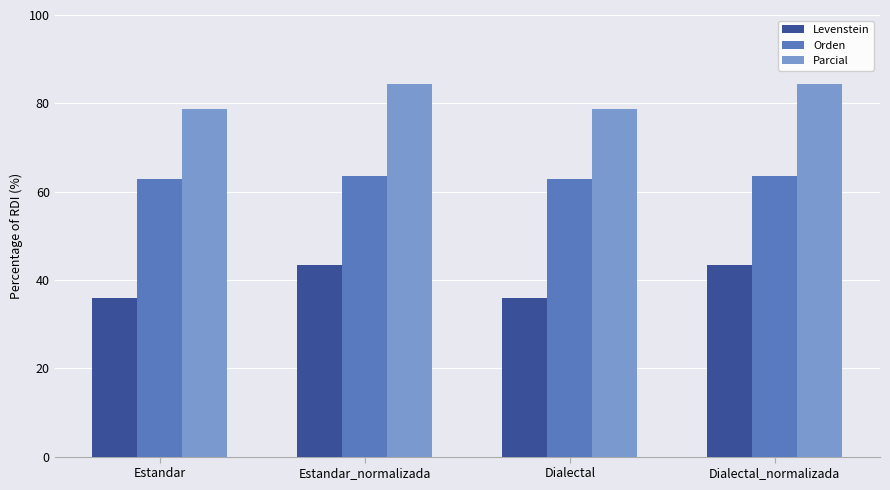

How many distinct data groups are displayed?

3